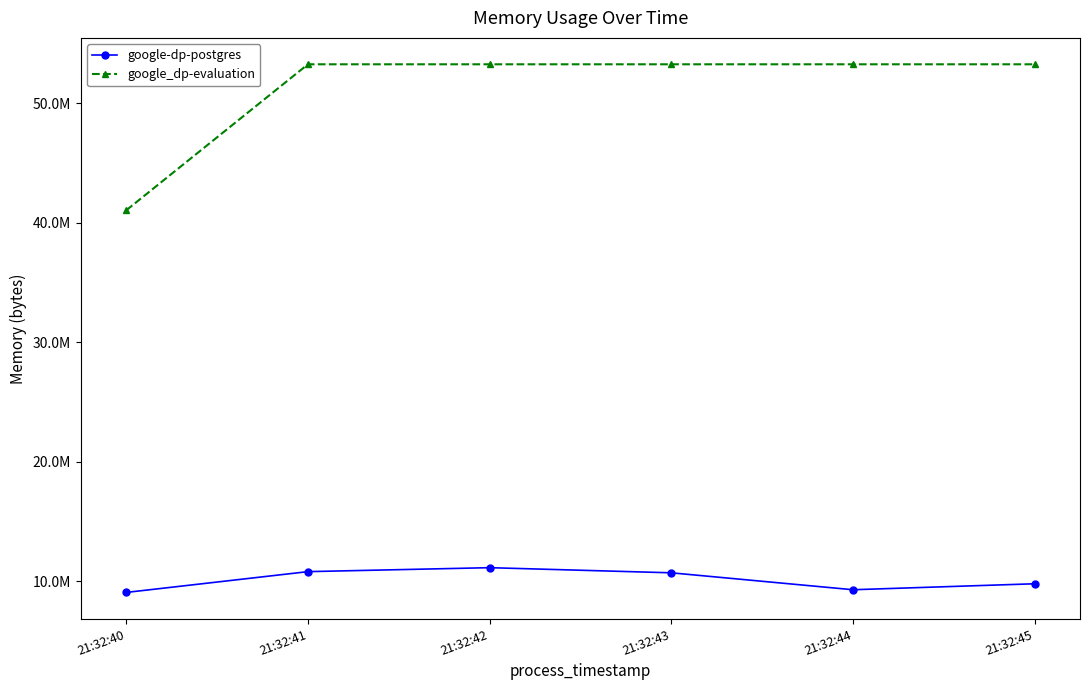

Is this an area chart (filled region under the line)?

No